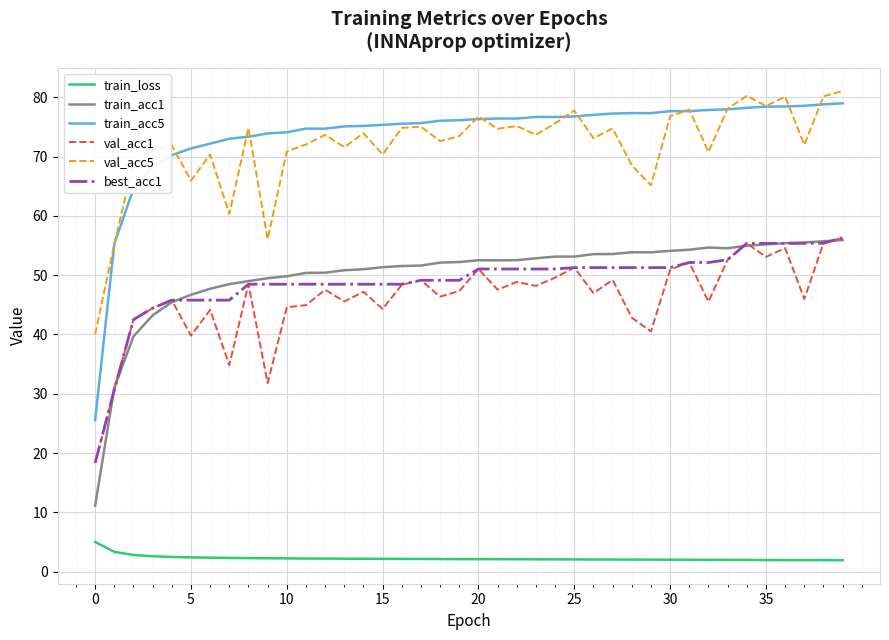

True or false: val_acc1 and val_acc5 cross at least once.

False